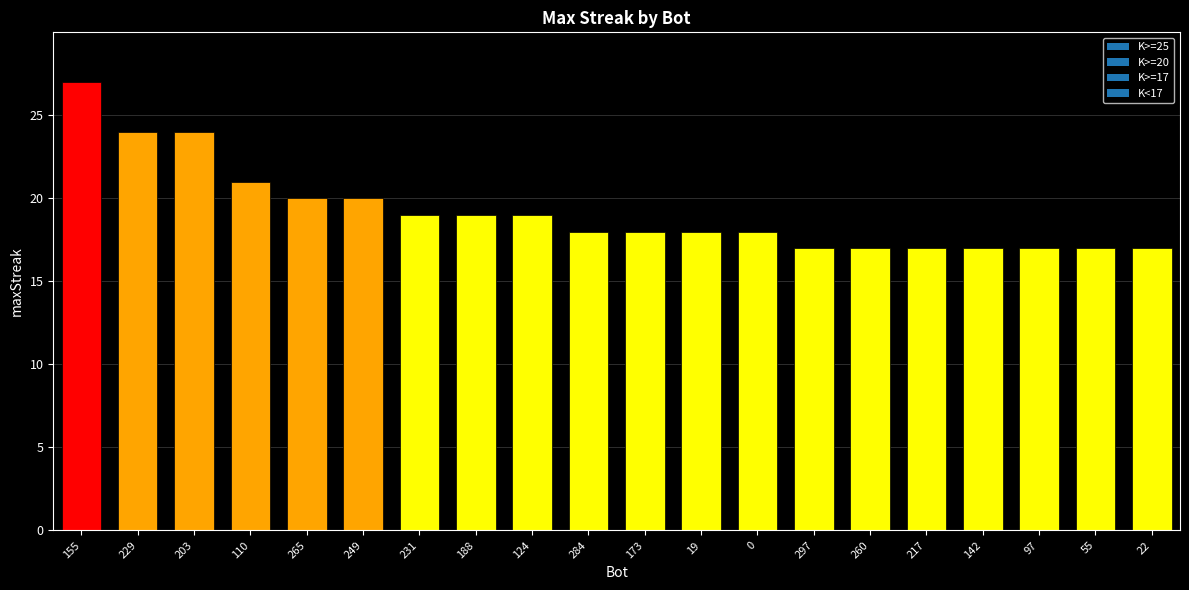

Count the number of values greater than 18.

9